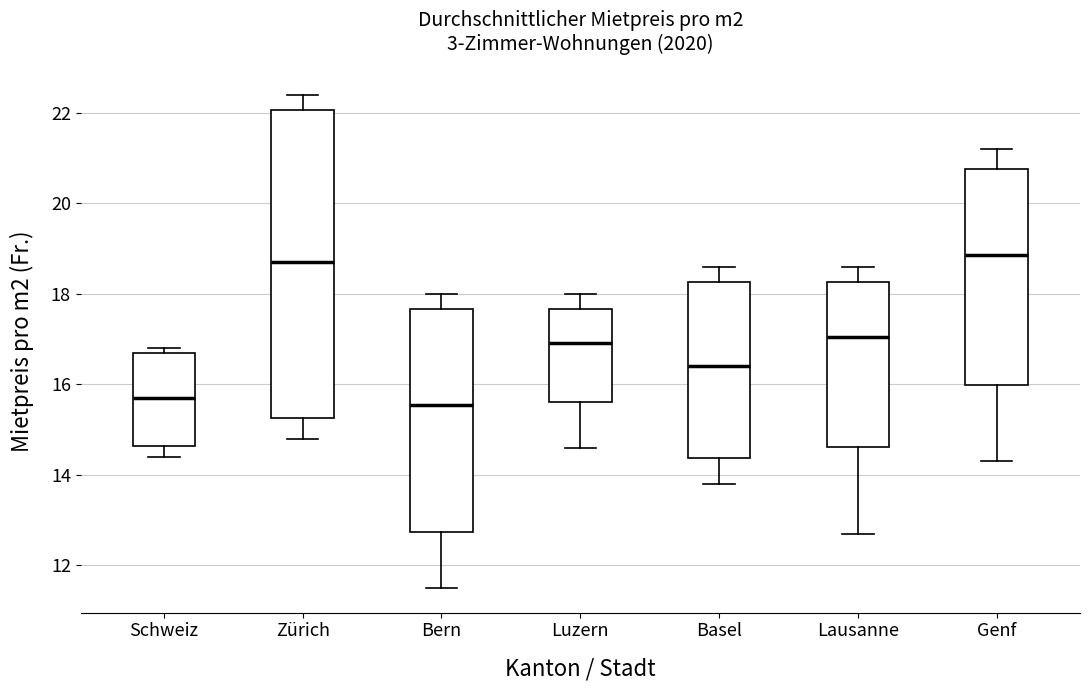

Comparing the boxes themselves (not the whiskers), which one is the tallest?

Zürich